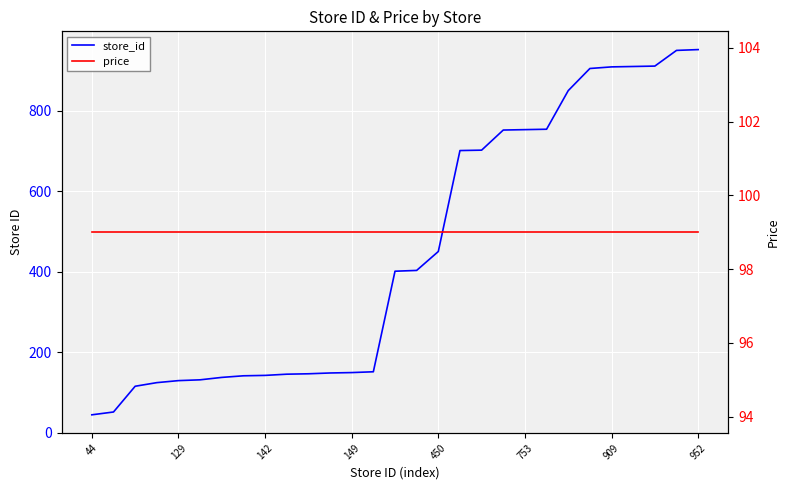

Which has a higher value, 21 or 15?

21